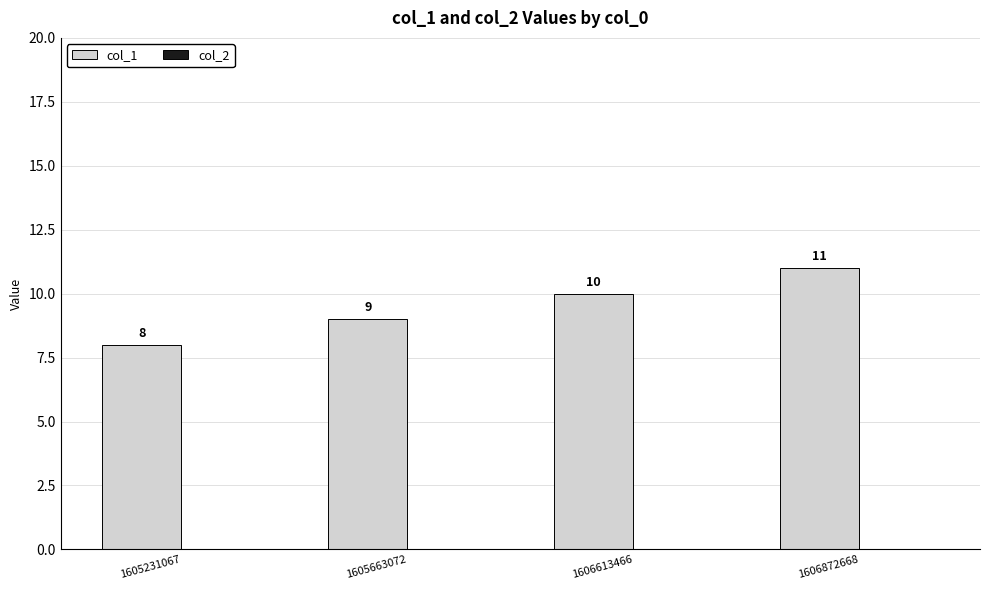

What is the minimum value shown in the chart?

8